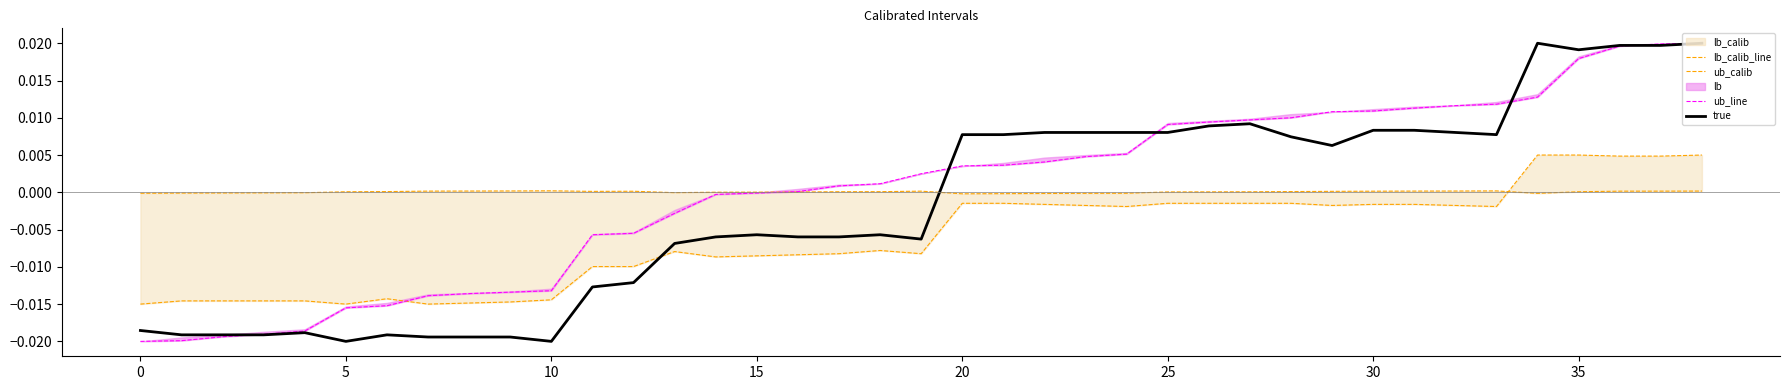

At how many categories does at least one series exceed 0?

33